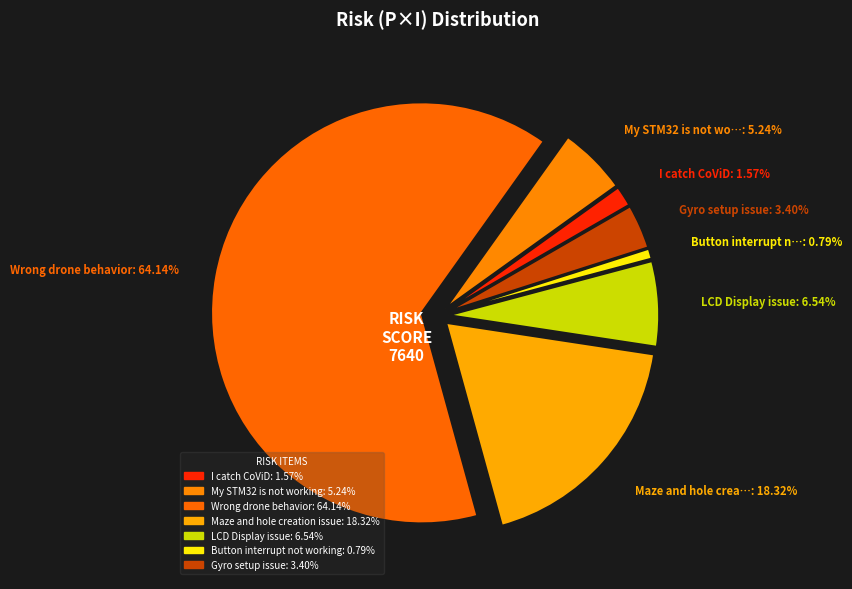

What is the total percentage of Gyro setup issue and Button interrupt not working?

4.2%